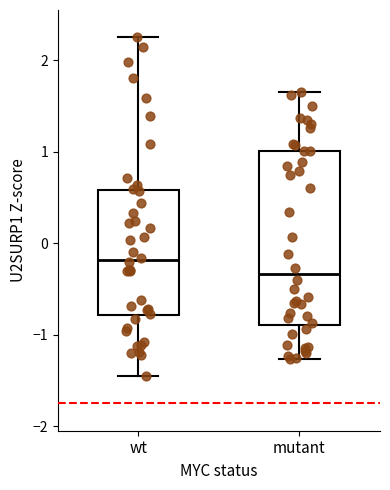

Where is the upper edge of the box for wt on the y-axis? The values are not printed on the chart, so give them approximately, as read against the axis.

0.6